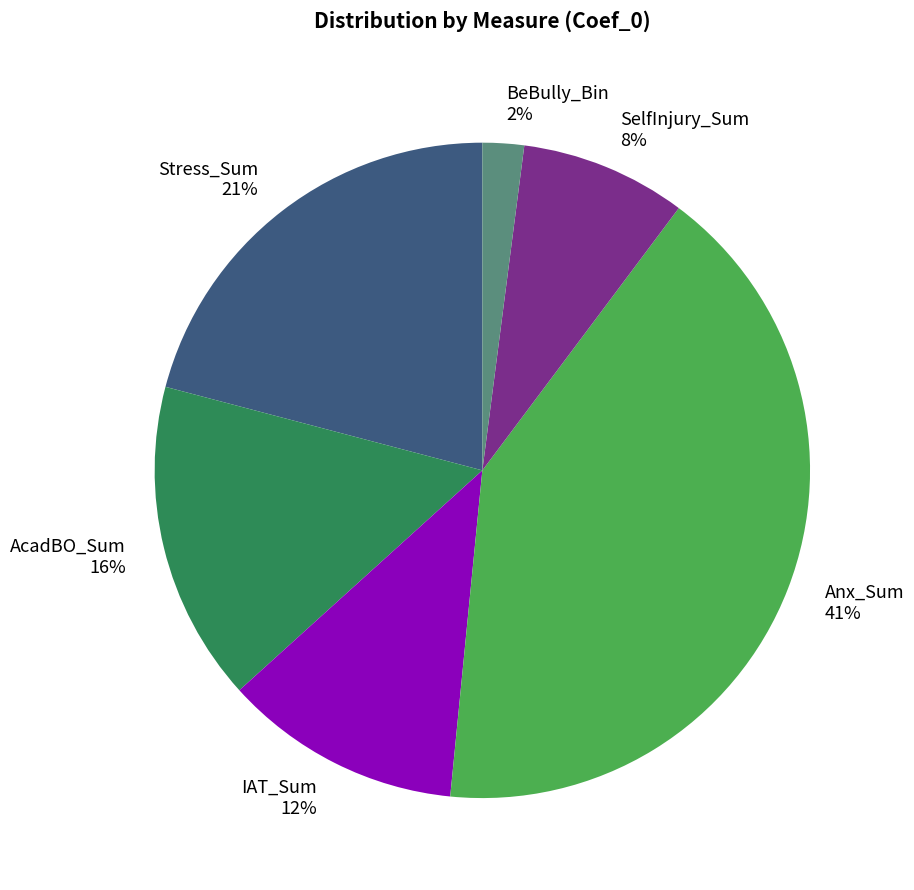

Does any single category account for the majority?

No